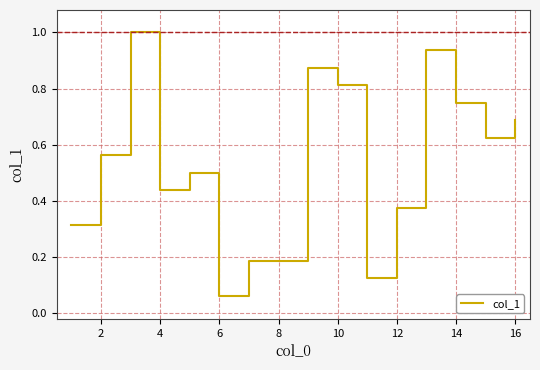

What is the greatest value displayed?

1.0